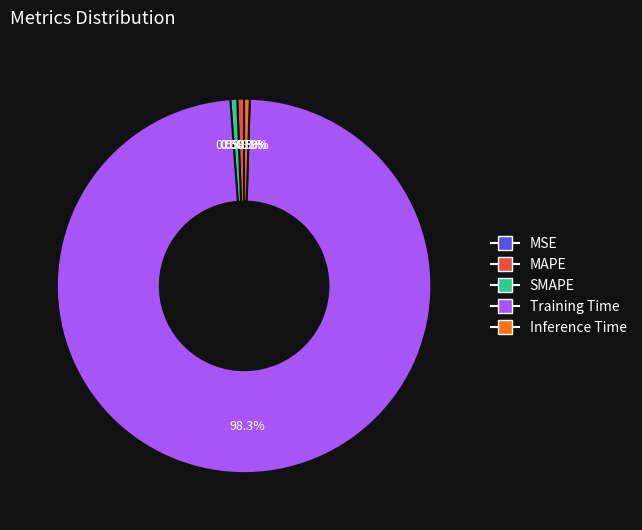

To the nearest percent, what is the combined percentage of MAPE and Training Time?

99%